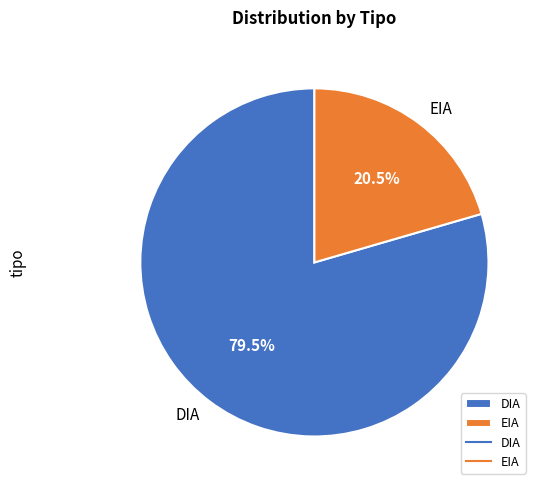

To the nearest percent, what is the average slice percentage?

50%